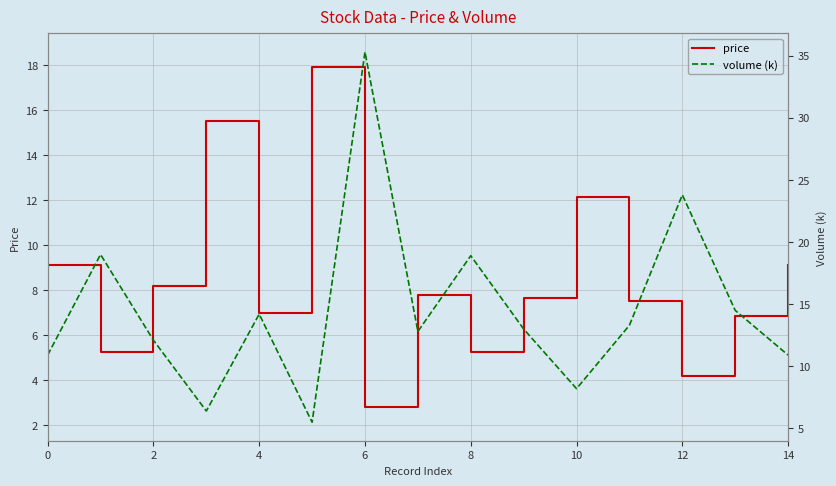

What is the maximum value for price?

17.9